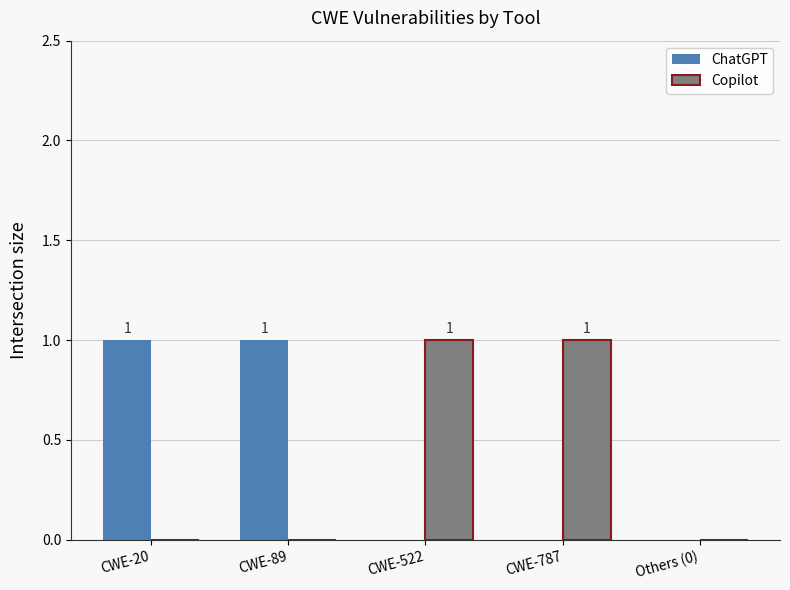

Between CWE-20 and Others (0), which series saw the biggest shift?

ChatGPT